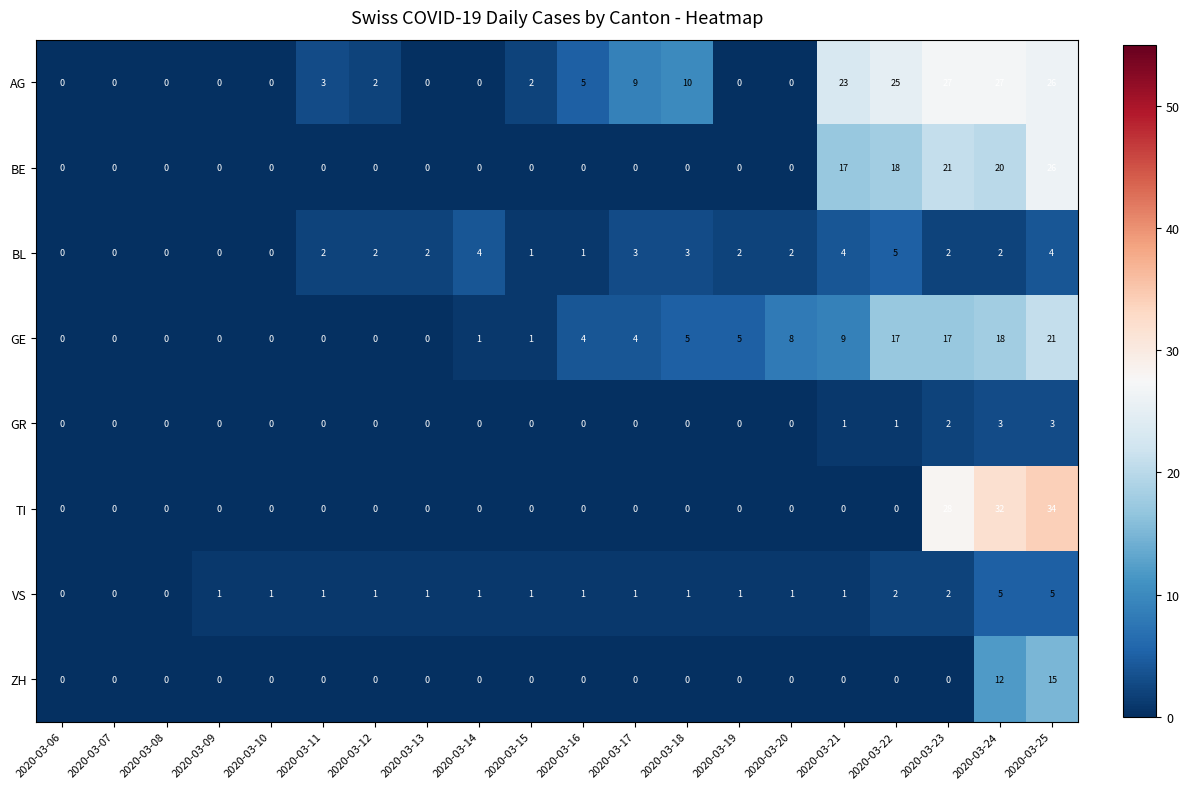

At which label does AG first exceed 2?

2020-03-11